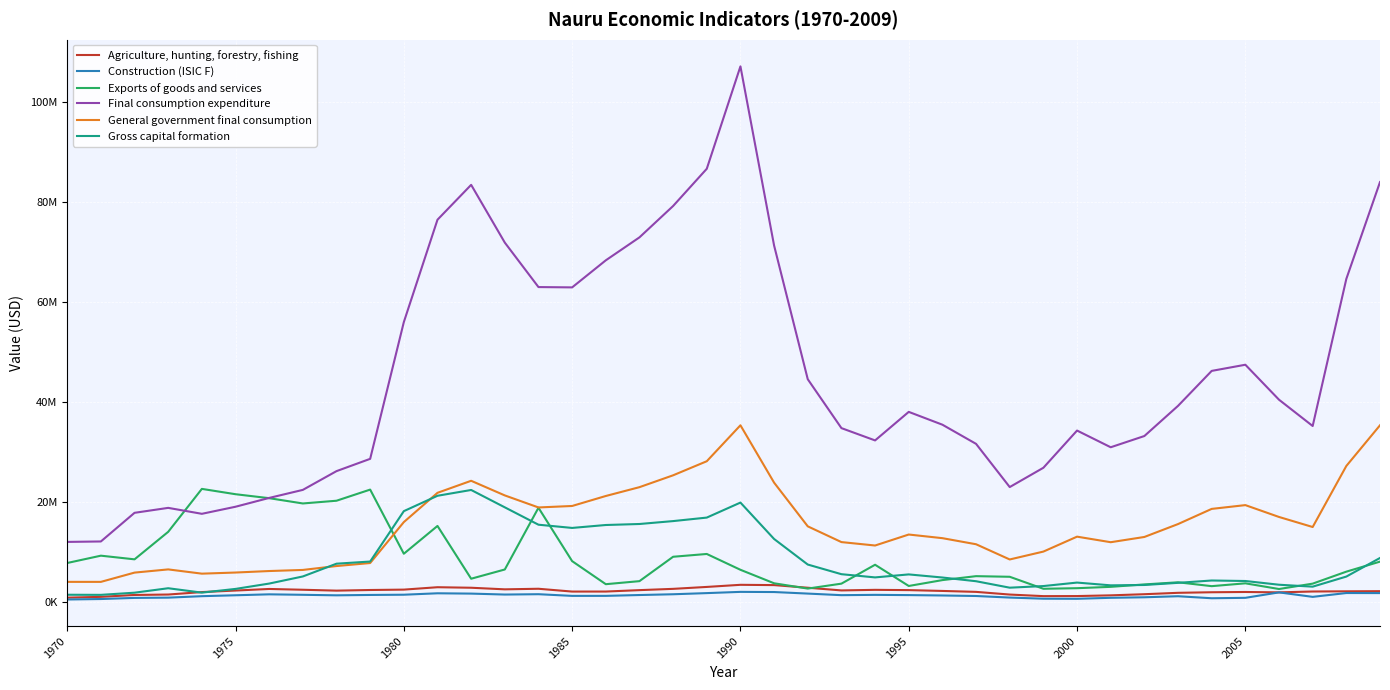

Does the chart have visible grid lines?

Yes